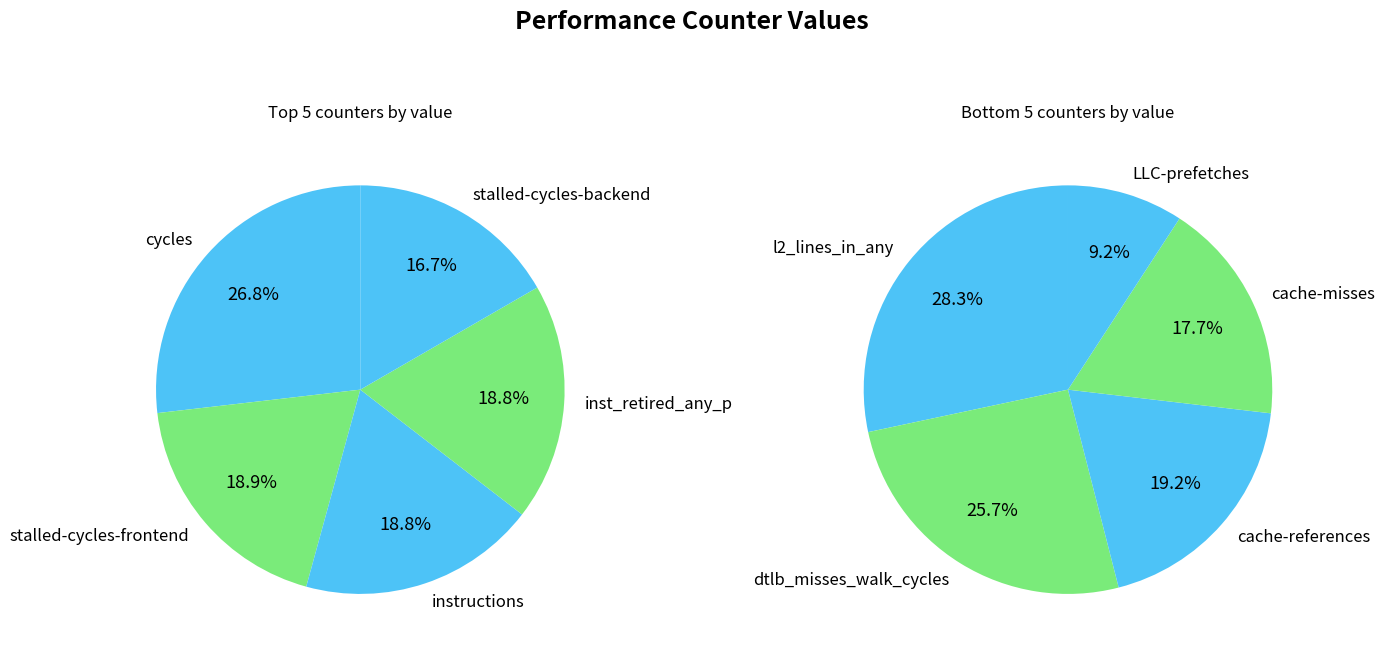

What is the largest slice in the pie chart?

cycles